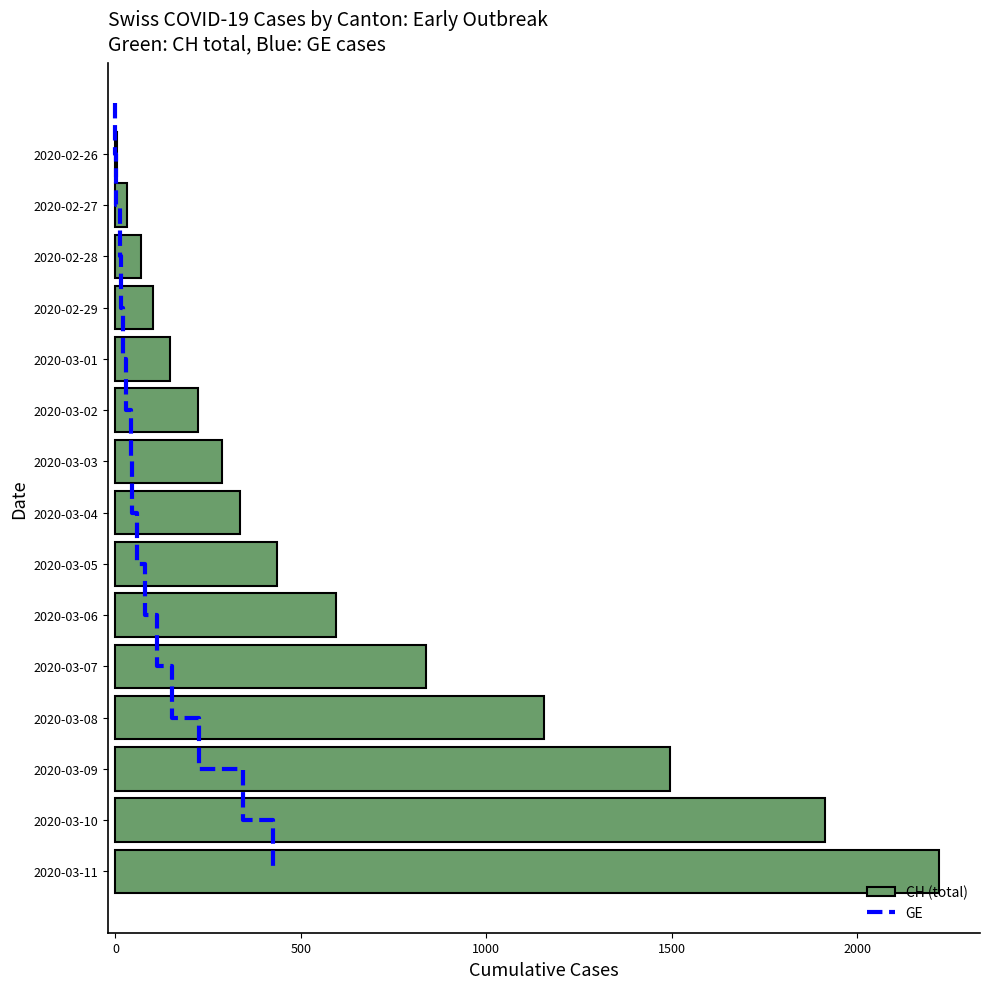

Does the chart contain any negative values?

No